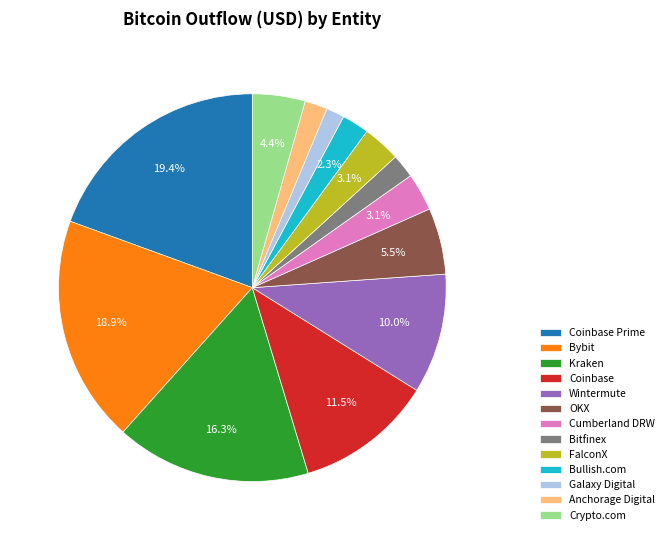

What is the ratio of the value at Cumberland DRW to the value at OKX?

0.6